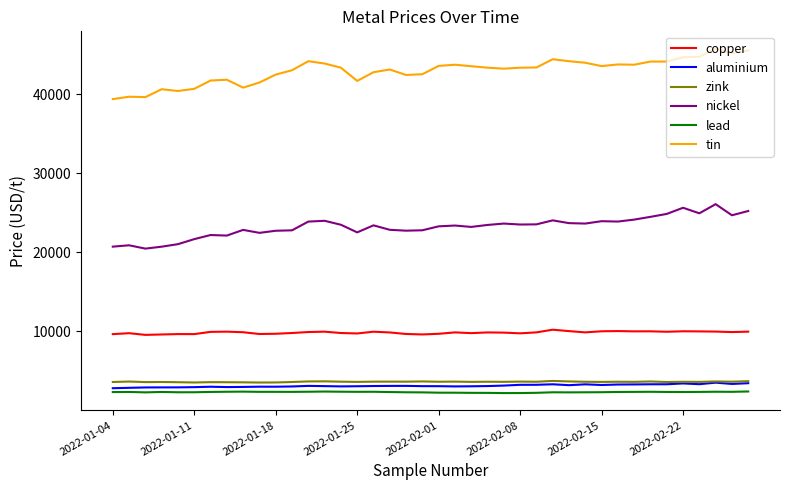

True or false: tin and aluminium intersect in this chart.

False